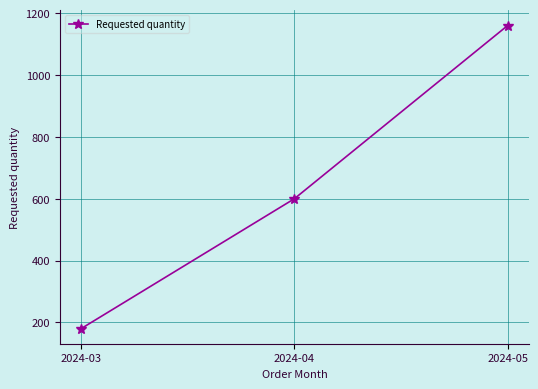

What is the value of the 2nd point from the left?

600